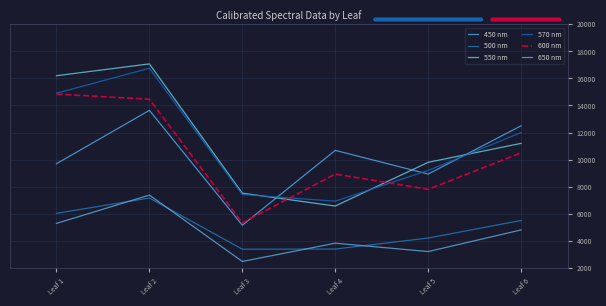

Reading left to right, transcribe all the data shown in this chart.

450 nm: Leaf 1=9695.5	Leaf 2=13641.0	Leaf 3=5148.3	Leaf 4=10681.9	Leaf 5=8930.4	Leaf 6=12500.0
500 nm: Leaf 1=6025.1	Leaf 2=7160.5	Leaf 3=3373.3	Leaf 4=3385.8	Leaf 5=4200.0	Leaf 6=5500.0
550 nm: Leaf 1=16202.1	Leaf 2=17076.2	Leaf 3=7517.8	Leaf 4=6566.5	Leaf 5=9800.0	Leaf 6=11200.0
570 nm: Leaf 1=14908.6	Leaf 2=16753.0	Leaf 3=7419.0	Leaf 4=6925.5	Leaf 5=9200.0	Leaf 6=12000.0
600 nm: Leaf 1=14846.6	Leaf 2=14459.1	Leaf 3=5322.5	Leaf 4=8930.4	Leaf 5=7800.0	Leaf 6=10500.0
650 nm: Leaf 1=5282.6	Leaf 2=7376.9	Leaf 3=2468.5	Leaf 4=3818.4	Leaf 5=3200.0	Leaf 6=4800.0